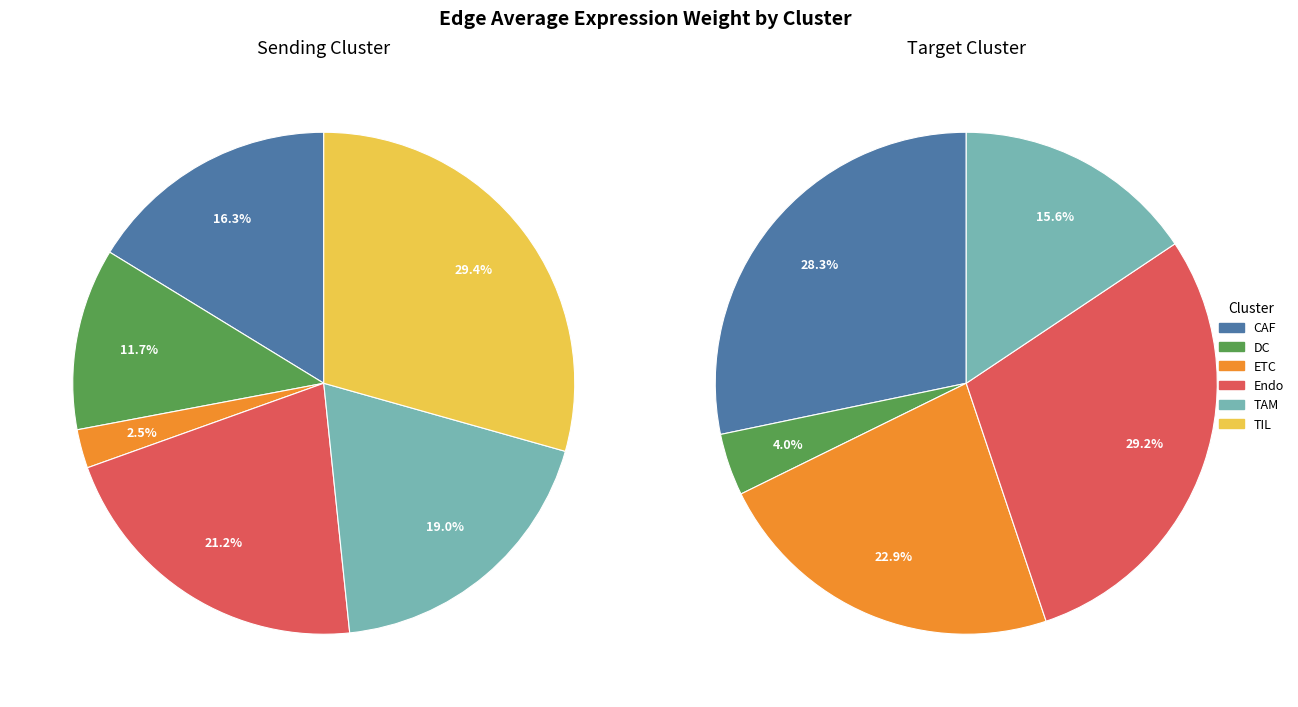

The TAM slice represents 16% of the pie. True or false?

True